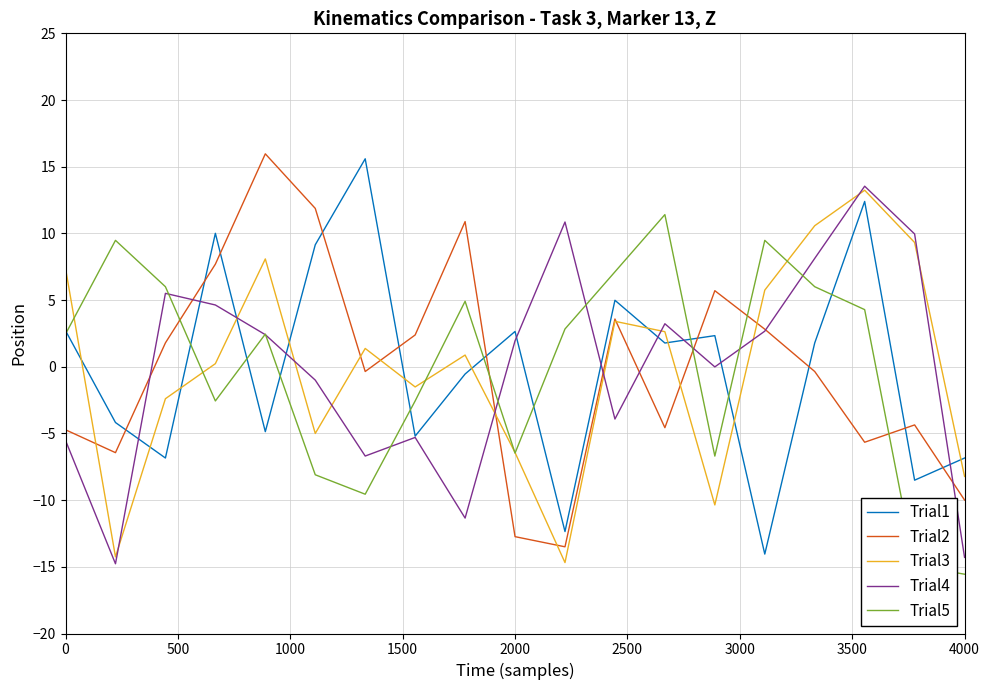

What is the minimum value for Trial4?

-14.8